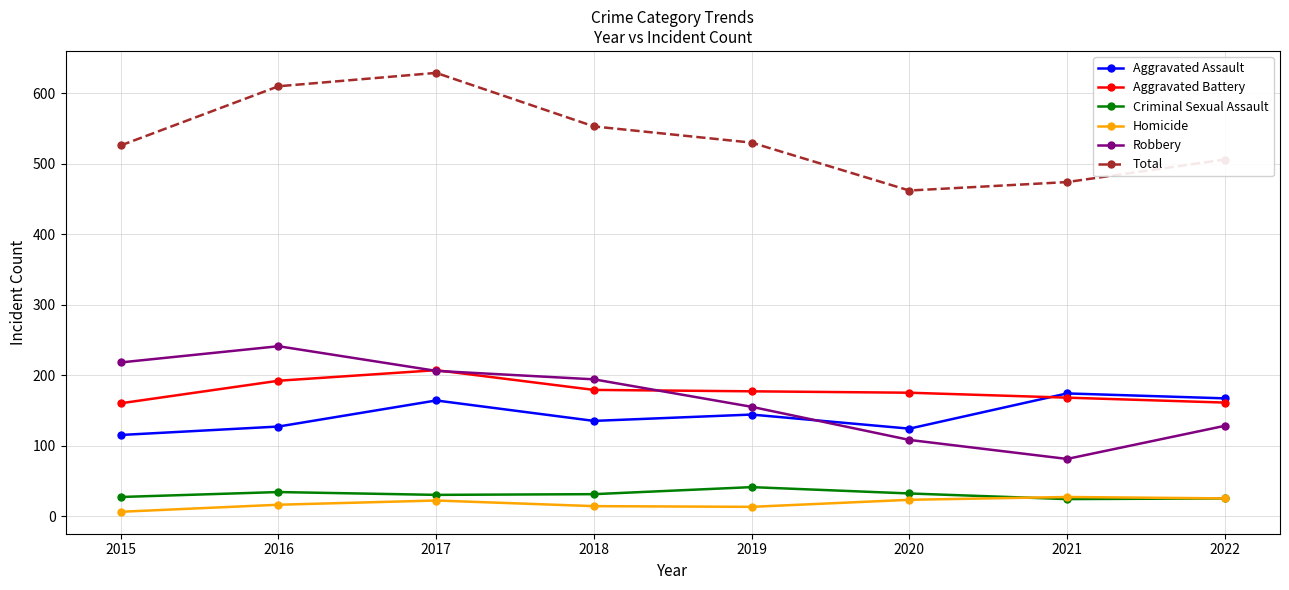

Count the Total values in the range 506 to 610.

5